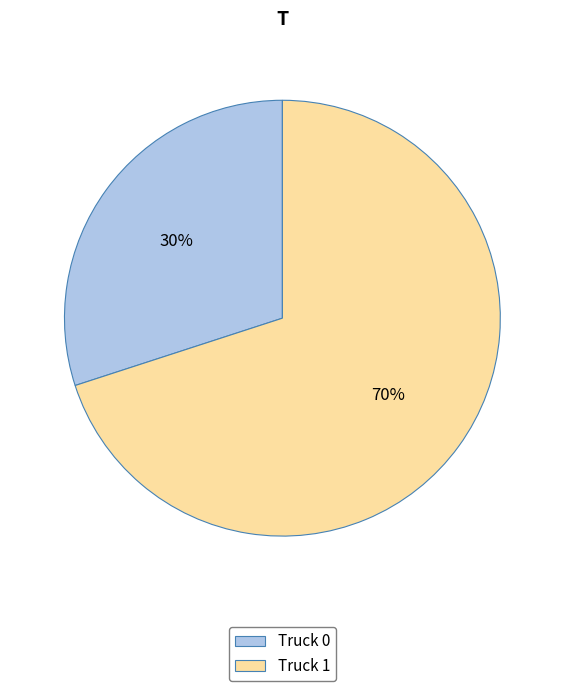

To the nearest percent, what percentage of the pie is Truck 0?

30%